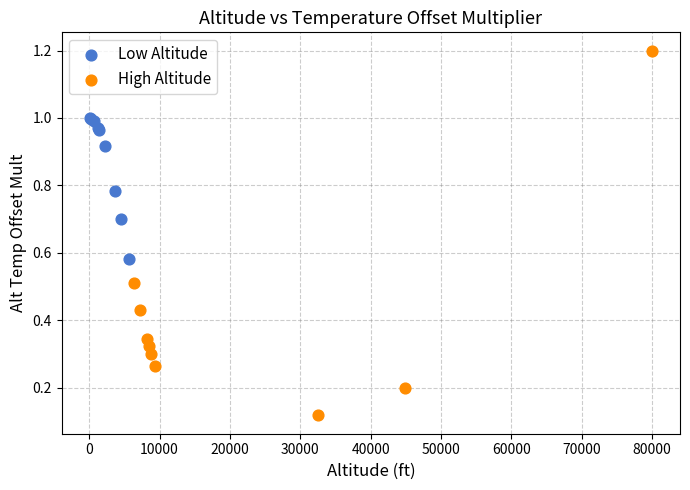

Which series contains the lowest Y value?

High Altitude